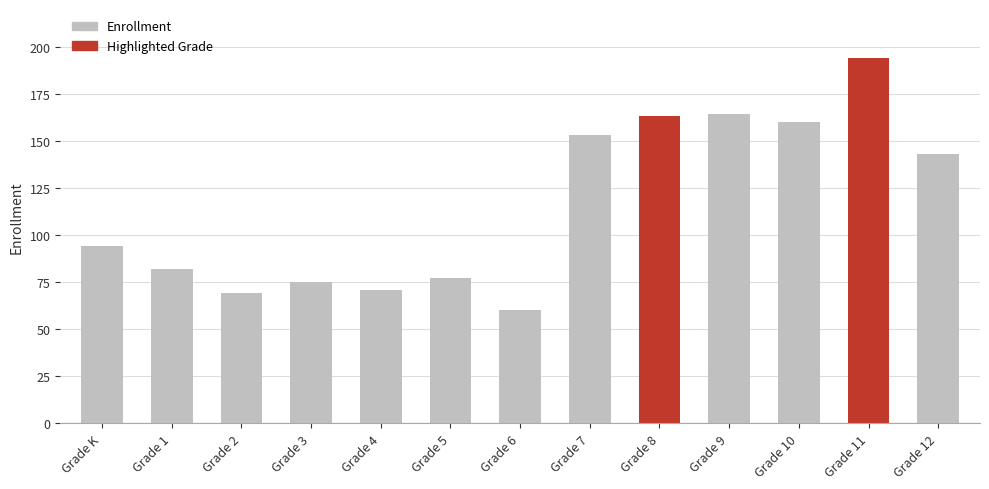

What is the maximum value shown in the chart?

194